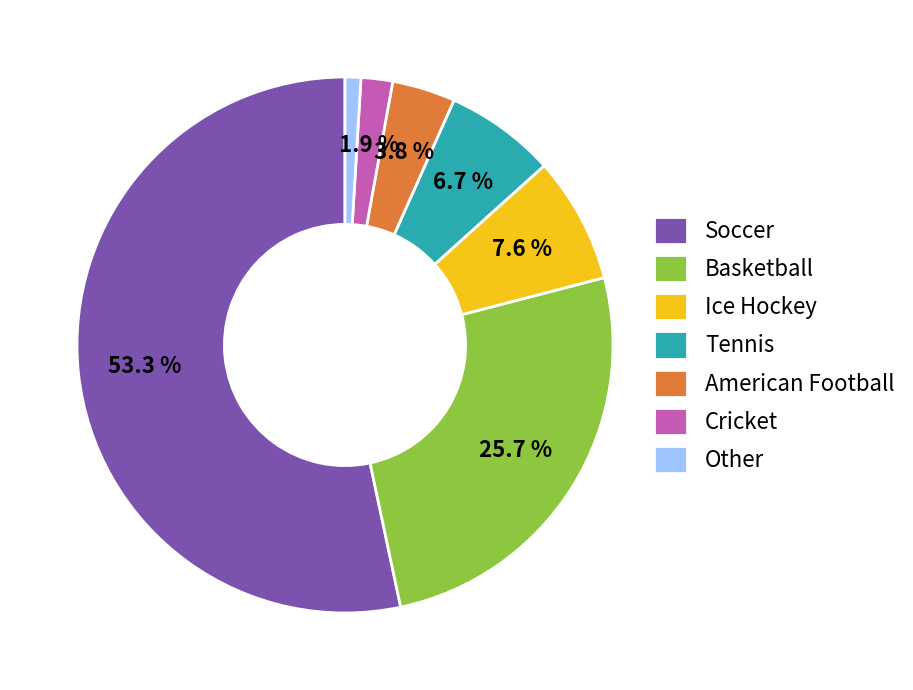

Is there any slice that represents more than half of the pie?

Yes